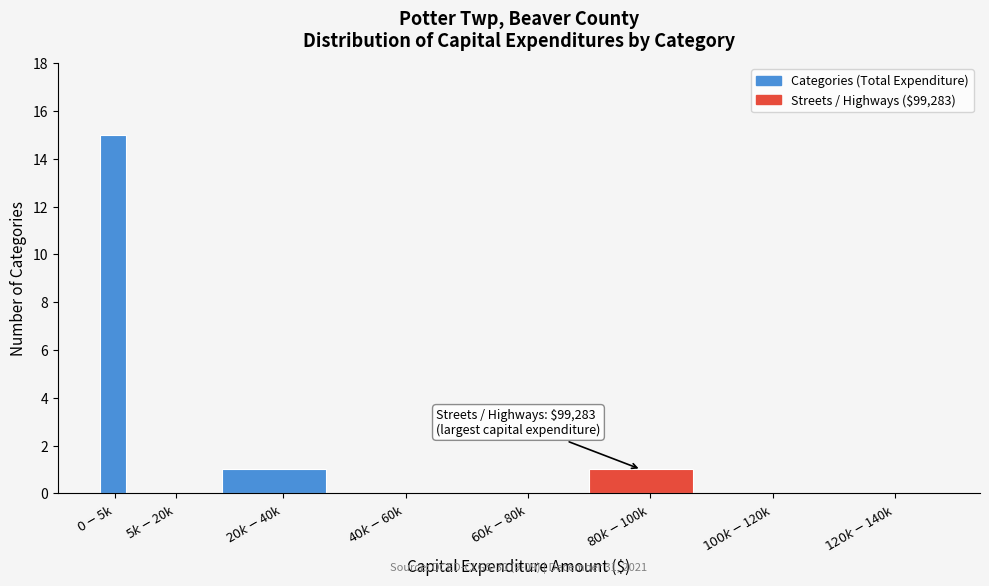

What is the sum of all values?

17